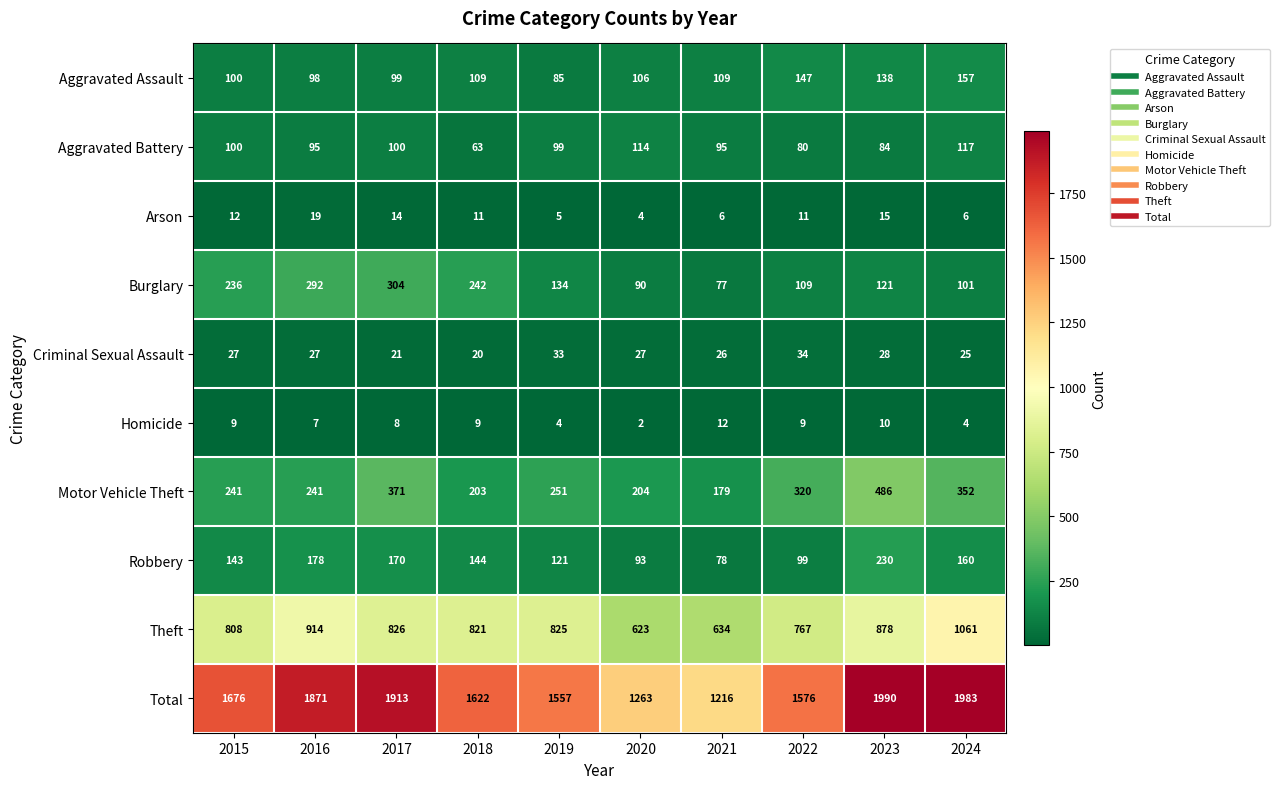

What is the smallest value displayed?

2